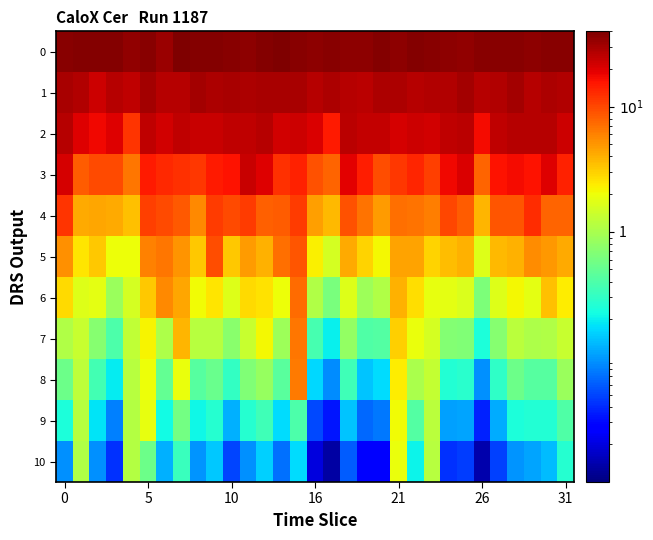

Reading left to right, what are all the values shown in this chart?

0: 36.8	37.9	38.7	38.0	34.9	37.1	32.8	39.2	38.7	38.7	37.3	35.1	38.2	38.9	37.0	36.0	37.0	35.9	35.9	37.6	36.2	37.9	36.9	35.4	34.8	36.9	36.9	36.6	35.8	37.2	36.9
1: 29.4	27.4	22.6	26.7	25.4	30.0	26.3	27.0	30.2	28.1	29.7	28.8	29.4	29.2	29.0	26.4	28.8	26.8	26.1	28.6	28.1	26.7	27.5	27.7	30.1	26.9	27.8	29.9	27.1	28.1	27.9
2: 26.3	20.1	17.2	19.9	11.9	25.0	21.7	25.2	23.8	23.7	25.3	25.1	27.1	21.9	23.0	20.4	14.9	25.6	23.9	24.2	21.2	22.4	22.1	25.1	26.2	17.1	24.6	26.5	26.5	26.9	22.8
3: 21.0	8.4	9.8	9.6	6.6	14.7	13.0	12.1	11.6	14.8	16.1	23.3	20.0	12.1	13.8	9.2	7.9	19.2	14.6	9.3	11.3	13.4	10.9	17.7	20.4	7.8	15.7	17.0	16.1	19.8	13.9
4: 11.8	4.3	4.4	4.2	3.5	10.7	9.6	8.6	5.7	11.3	9.6	11.3	8.1	8.4	11.1	4.7	3.7	9.1	6.8	4.7	7.1	6.9	6.2	10.1	8.2	3.8	8.9	8.8	12.5	7.8	7.7
5: 5.3	2.5	3.2	2.0	2.0	6.1	6.7	5.2	3.2	9.5	3.3	4.8	3.9	7.0	8.8	2.3	1.5	4.2	2.9	2.2	4.5	4.5	3.0	3.6	3.9	1.7	3.7	4.0	5.4	5.0	4.2
6: 2.7	1.7	1.8	0.9	1.5	3.3	5.7	4.3	2.1	2.5	1.7	2.8	2.6	2.0	7.3	1.1	0.6	1.7	0.9	1.1	3.9	2.7	1.9	1.8	1.6	0.6	1.7	2.2	1.8	3.5	2.3
7: 1.1	1.4	0.7	0.4	1.3	2.2	1.0	3.9	1.2	1.2	0.7	1.4	2.1	0.9	6.6	0.4	0.2	0.8	0.4	0.4	3.0	2.0	1.5	0.7	0.7	0.2	0.7	1.2	1.0	1.1	1.3
8: 0.5	1.2	0.4	0.2	1.2	2.0	0.5	1.9	0.4	0.5	0.3	0.7	0.8	0.5	6.4	0.2	0.1	0.3	0.1	0.2	2.3	1.0	1.3	0.3	0.3	0.1	0.3	0.5	0.4	0.4	0.8
9: 0.2	1.1	0.2	0.1	1.1	1.9	0.2	0.6	0.2	0.3	0.1	0.3	0.3	0.2	0.4	0.1	0.0	0.1	0.1	0.1	2.0	0.4	1.2	0.1	0.1	0.0	0.1	0.2	0.3	0.3	0.4
10: 0.1	1.1	0.1	0.0	1.1	0.5	0.1	0.3	0.1	0.1	0.0	0.1	0.2	0.1	0.2	0.0	0.0	0.1	0.0	0.0	2.0	0.2	1.1	0.0	0.0	0.0	0.0	0.1	0.1	0.1	0.3